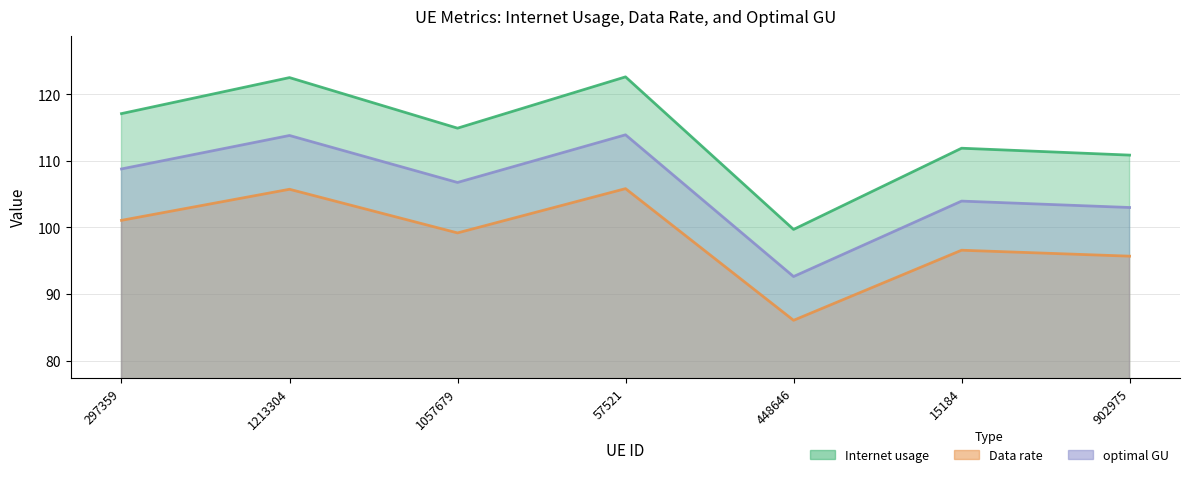

Reading right to left, list all the values displayed in this chart.

Internet usage: 110.9	111.9	99.7	122.6	114.9	122.5	117.1
Data rate: 95.7	96.6	86.1	105.8	99.2	105.7	101.1
optimal GU: 103.0	104.0	92.6	113.9	106.8	113.8	108.8